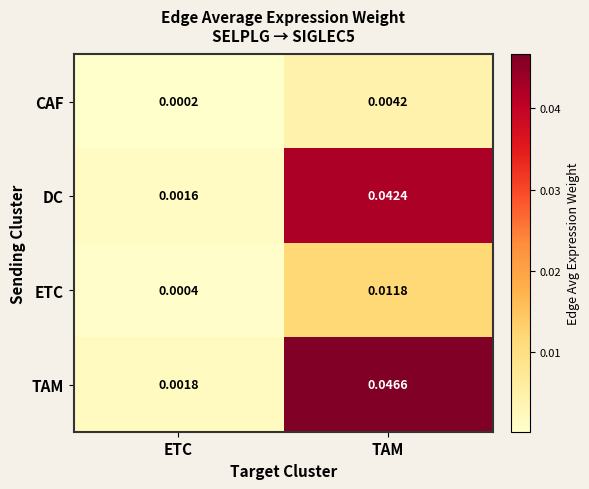

At which category does the chart reach its minimum across all series?

ETC